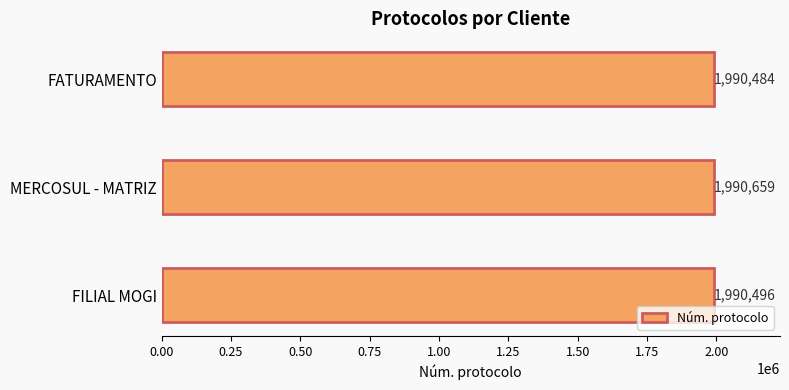

Are the bars grouped side by side (vs. stacked)?

No